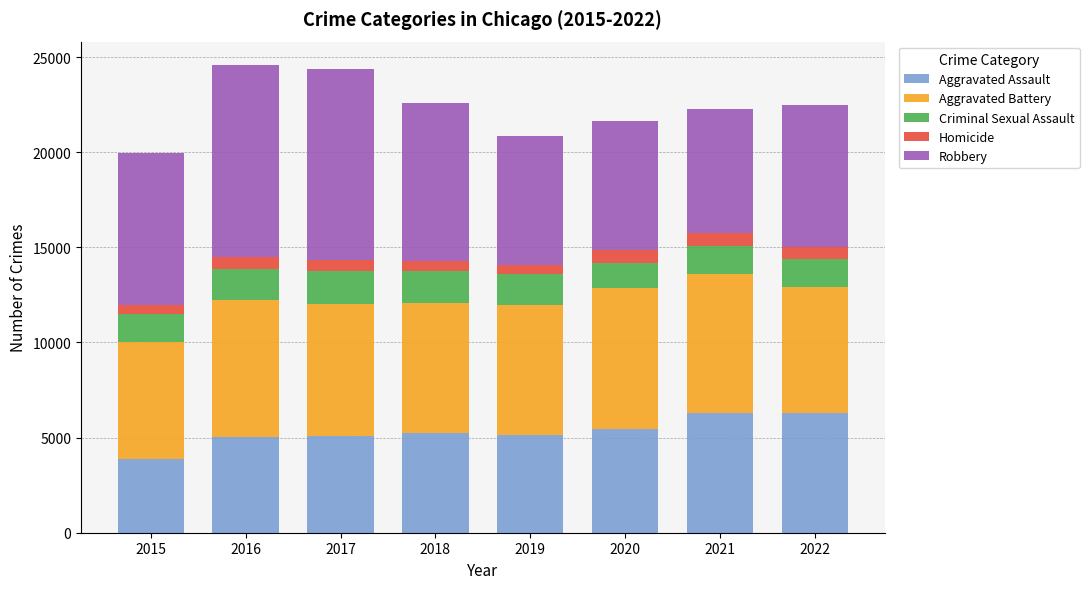

What is the lowest value of the Aggravated Assault series?

3897